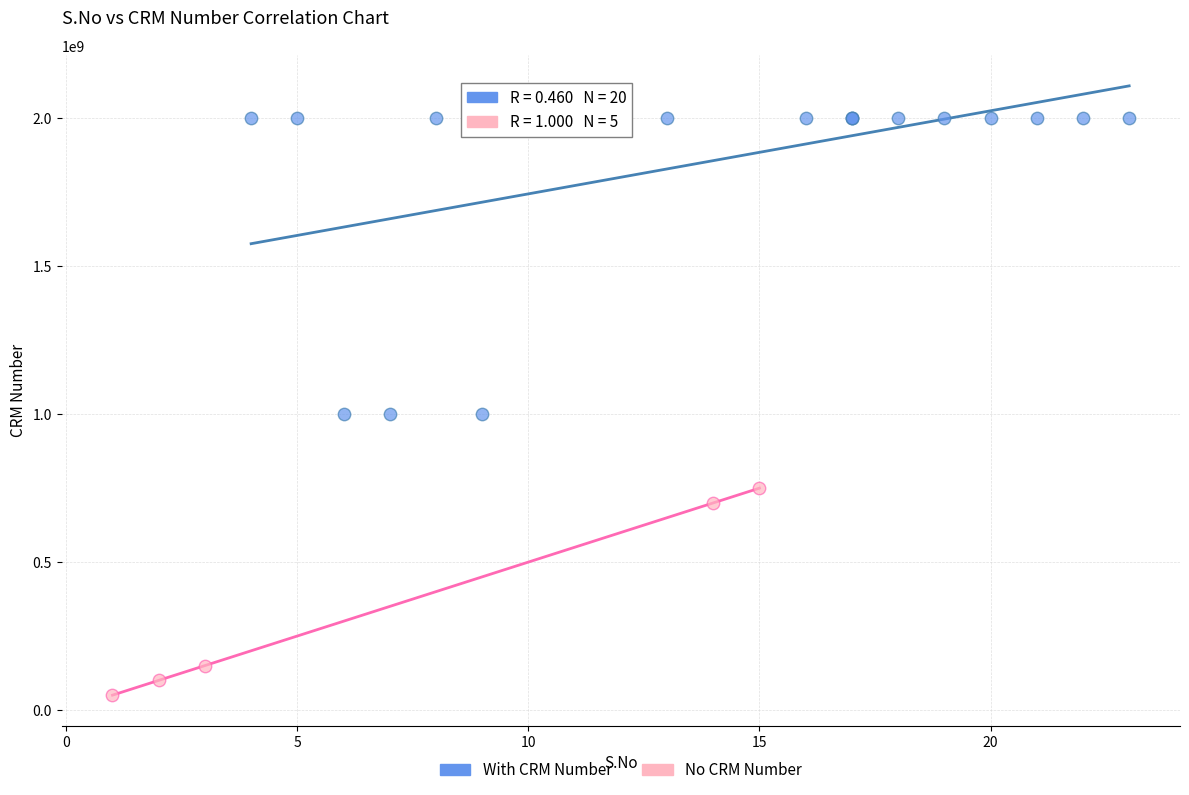

Which series has the widest spread of Y values?

With CRM Number